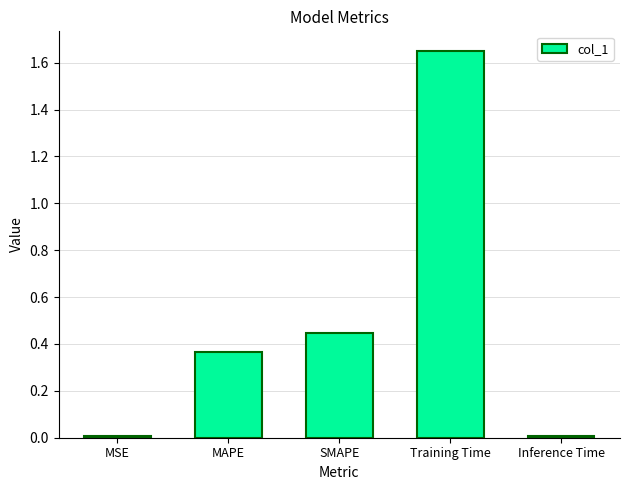

What is the ratio of the value at SMAPE to the value at Training Time?

0.3